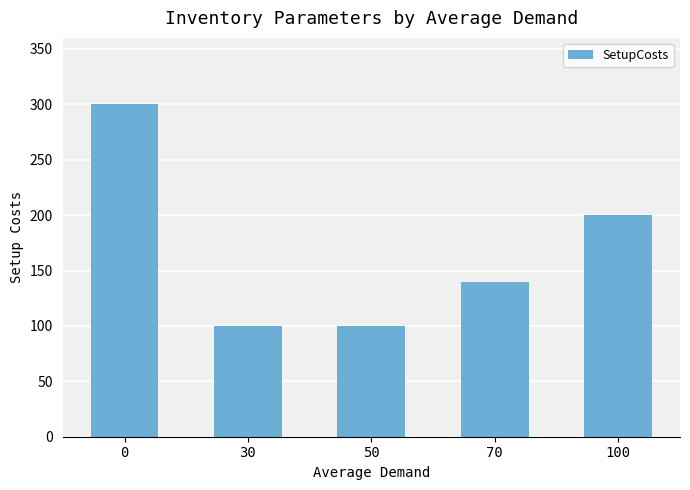

Approximately how many times larger is the value at 30 compared to 70?

0.7